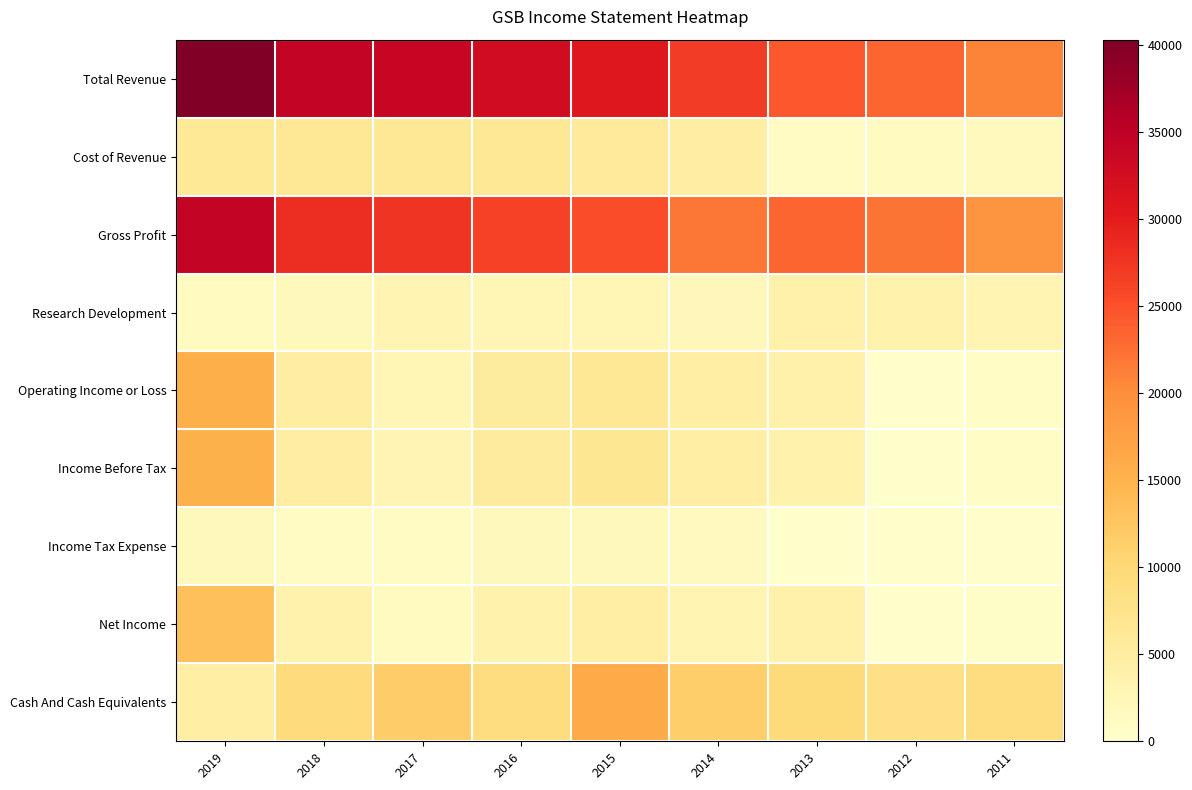

At how many categories does at least one series exceed 3663?

9